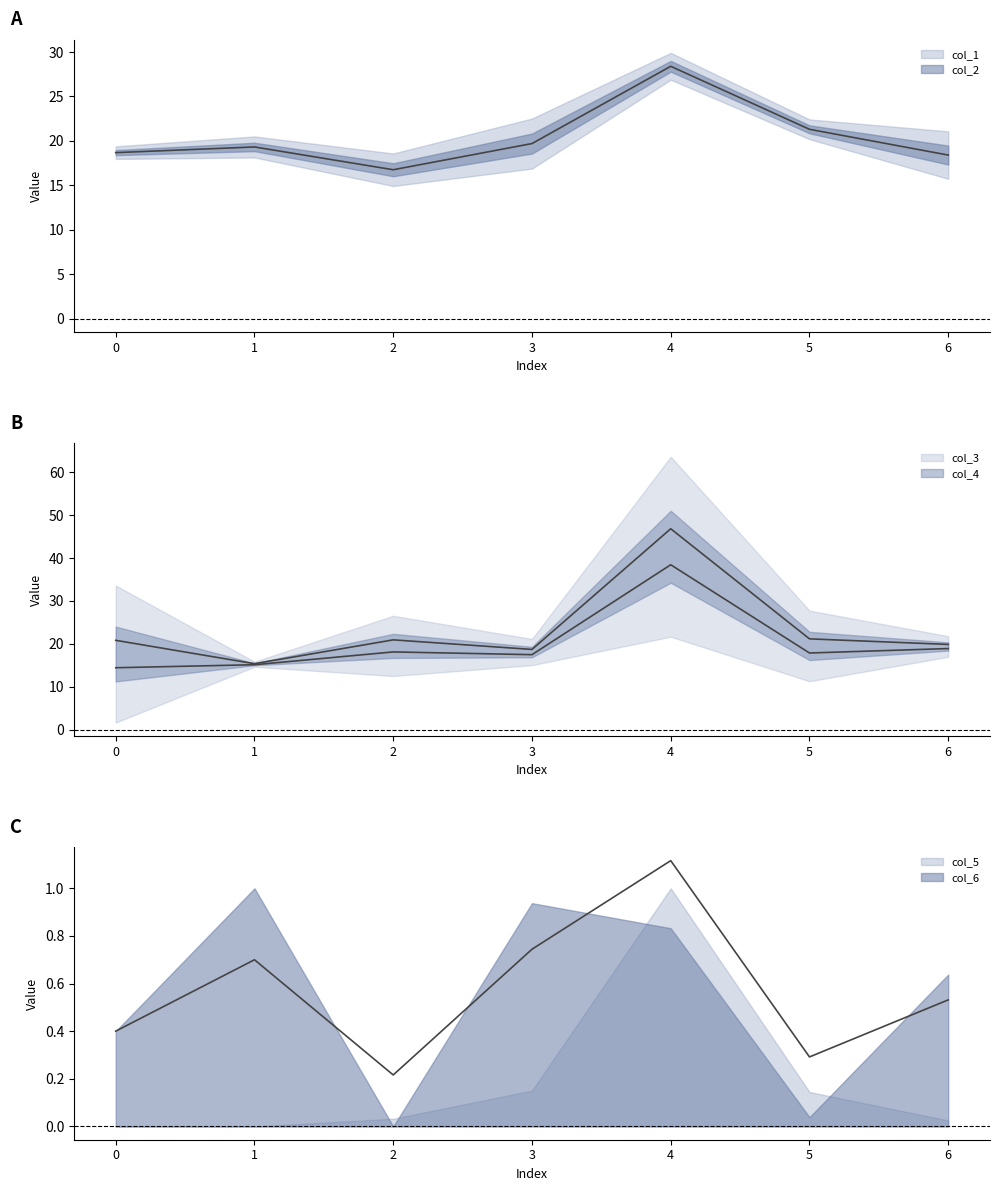

How many data points does each series have?

7